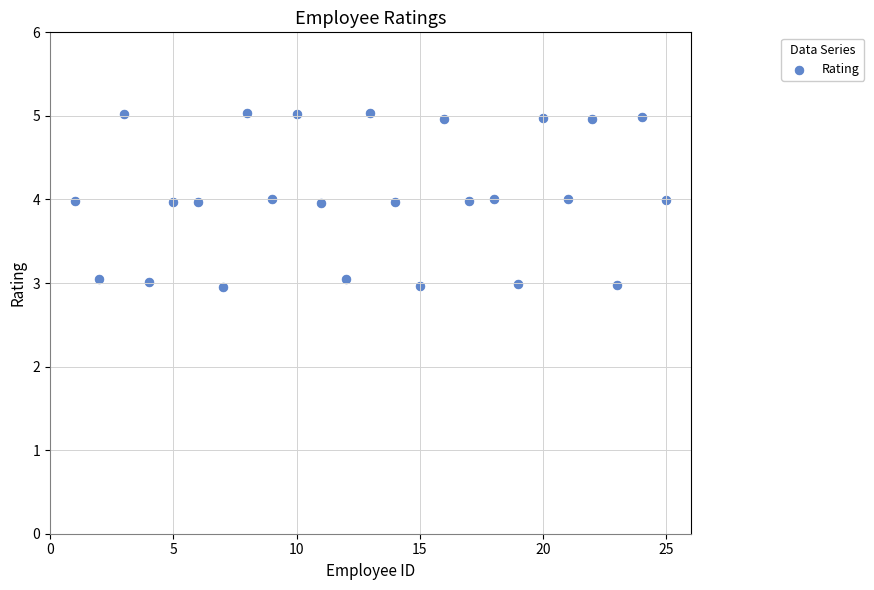

What is the range of Y values (max minus min)?

2.1